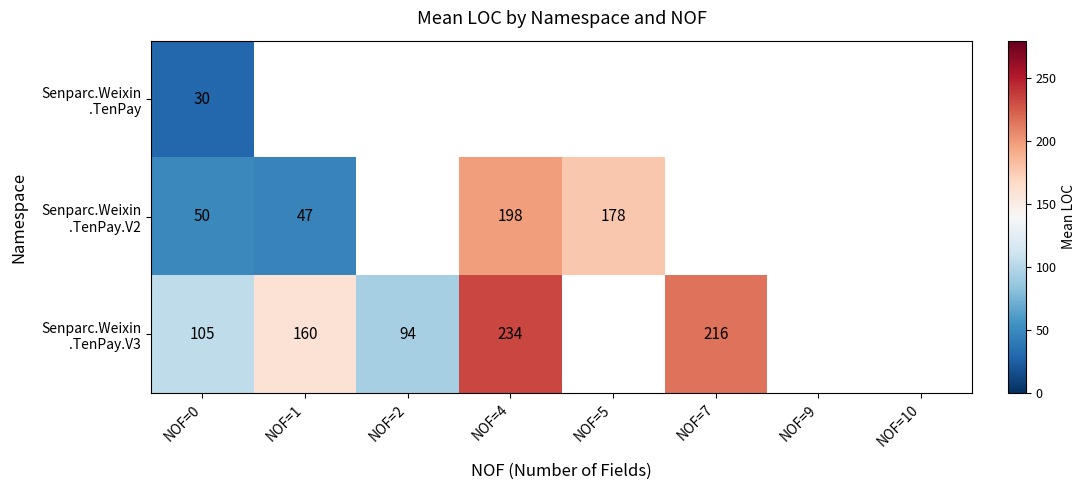

At which label does Senparc.Weixin .TenPay.V2 reach its peak?

NOF=4